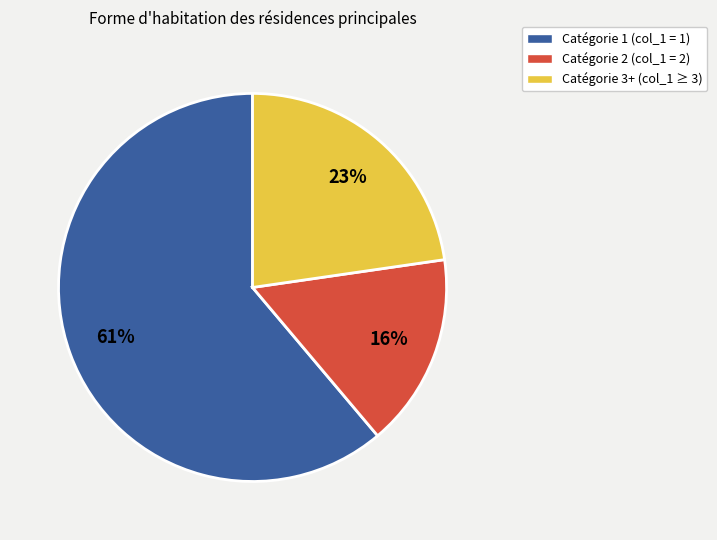

Which category has the smallest portion of the pie?

Catégorie 2 (col_1 = 2)